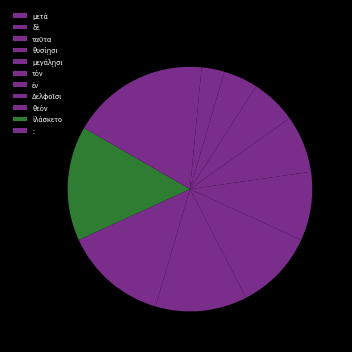

Rank the categories by value from highest to lowest.

:, ἱλάσκετο, θεὸν, Δελφοῖσι, ἐν, τὸν, μεγάλῃσι, θυσίῃσι, ταῦτα, δὲ, μετὰ